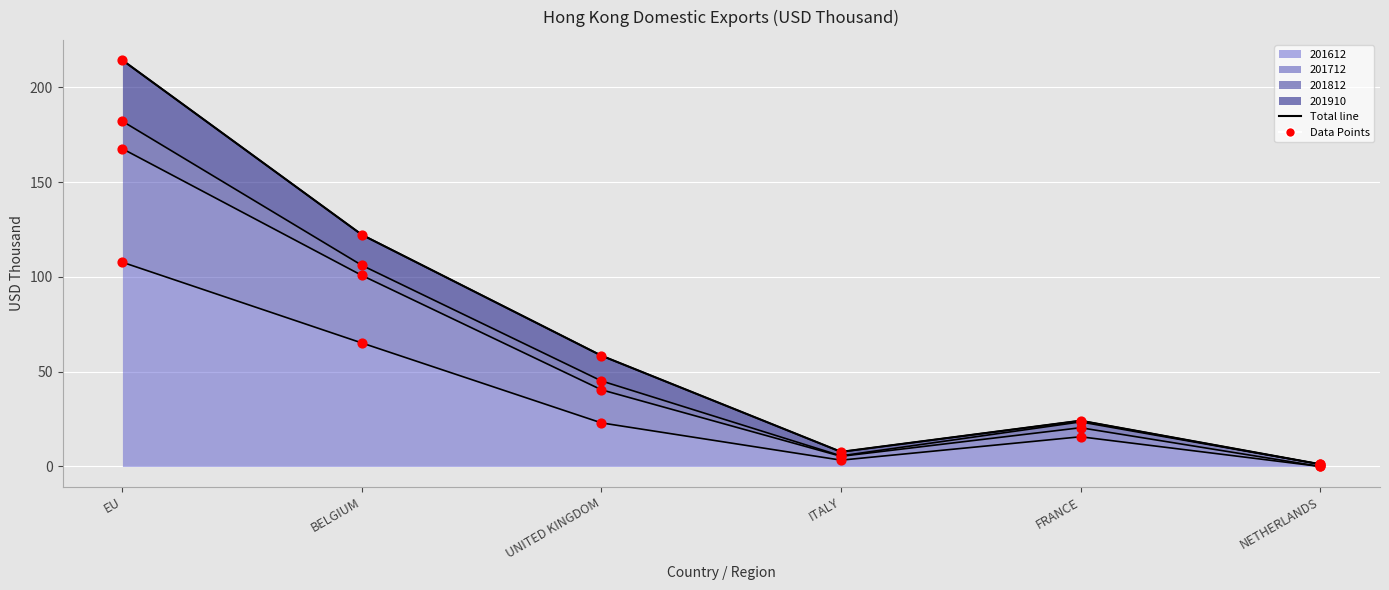

What is the change in value from FRANCE to NETHERLANDS?

-23.0